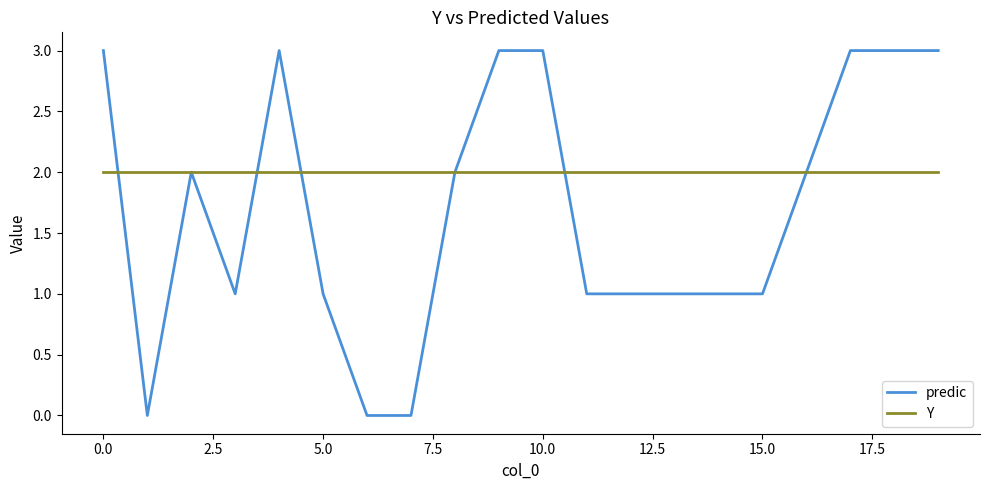

What is the maximum value shown in the chart?

3